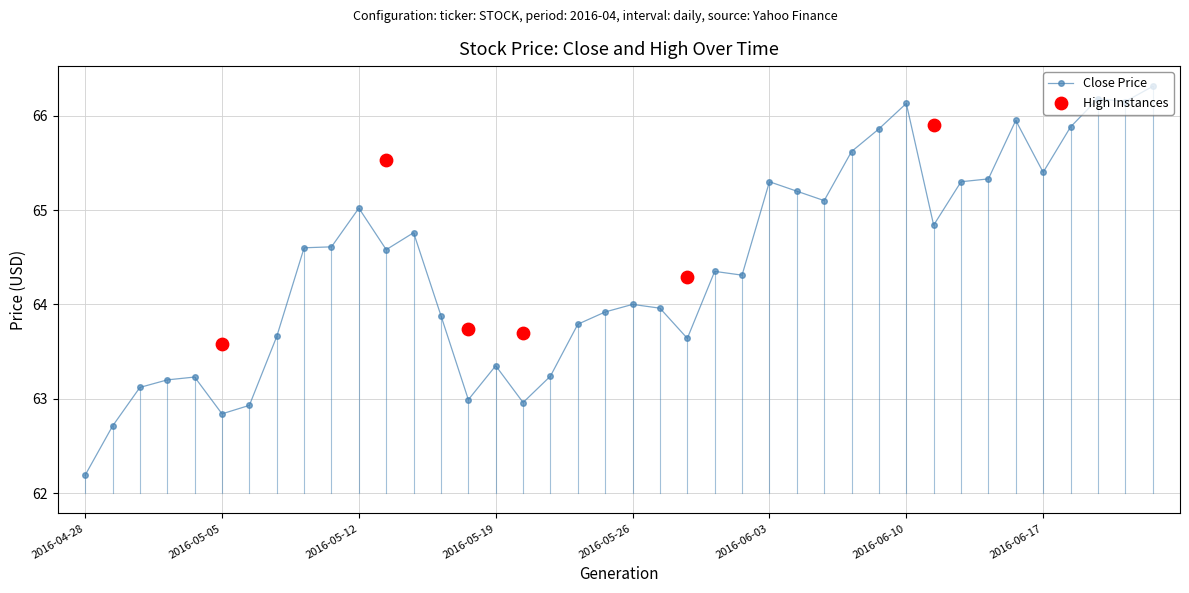

Which has a higher value, 2016-05-31 or 2016-06-02?

2016-06-02